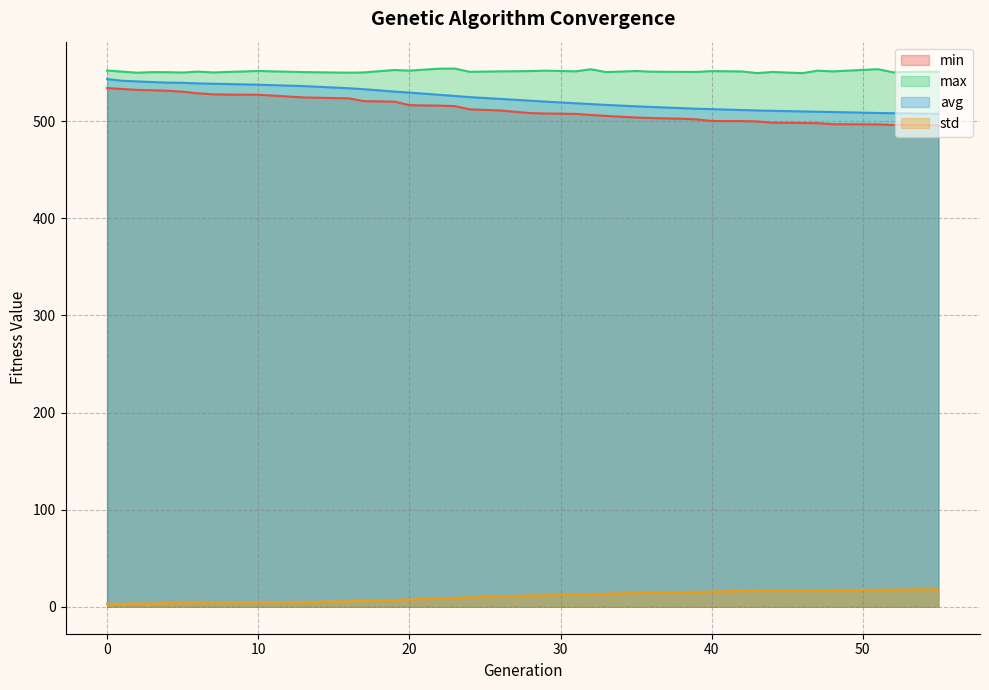

The std series shows 13.1 at 32. True or false?

True